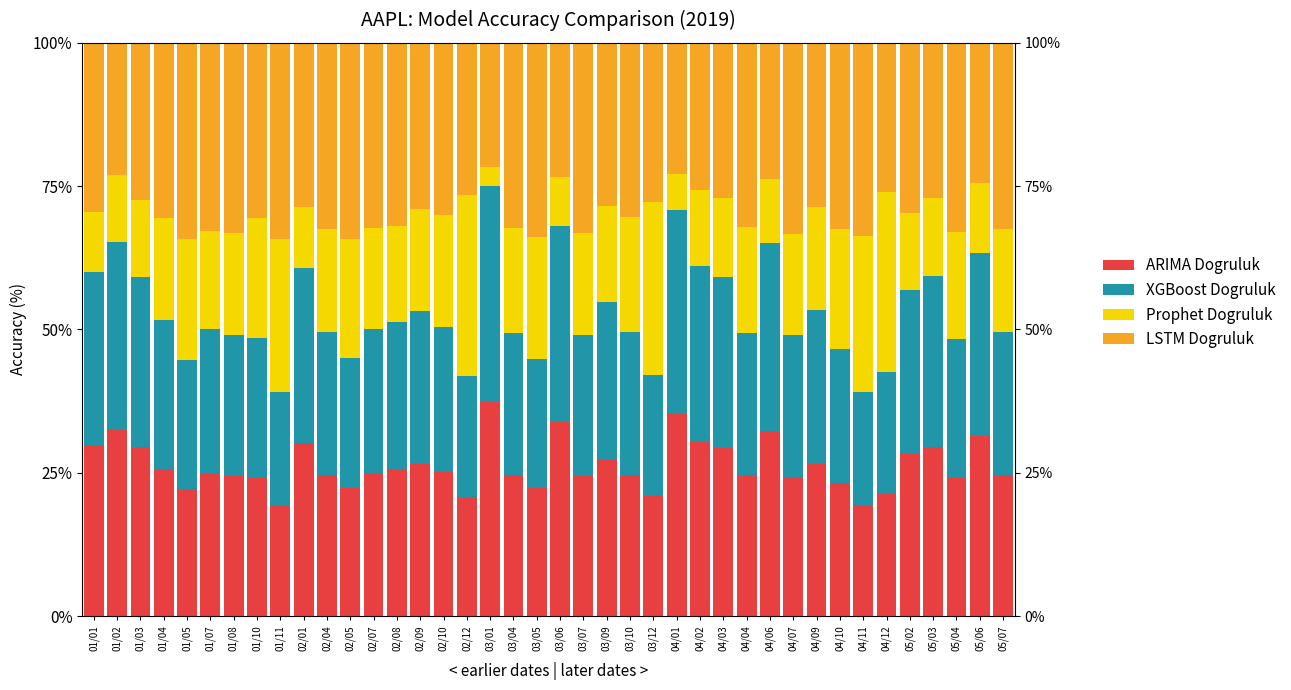

At which category is the sum across all series the highest?

01/07